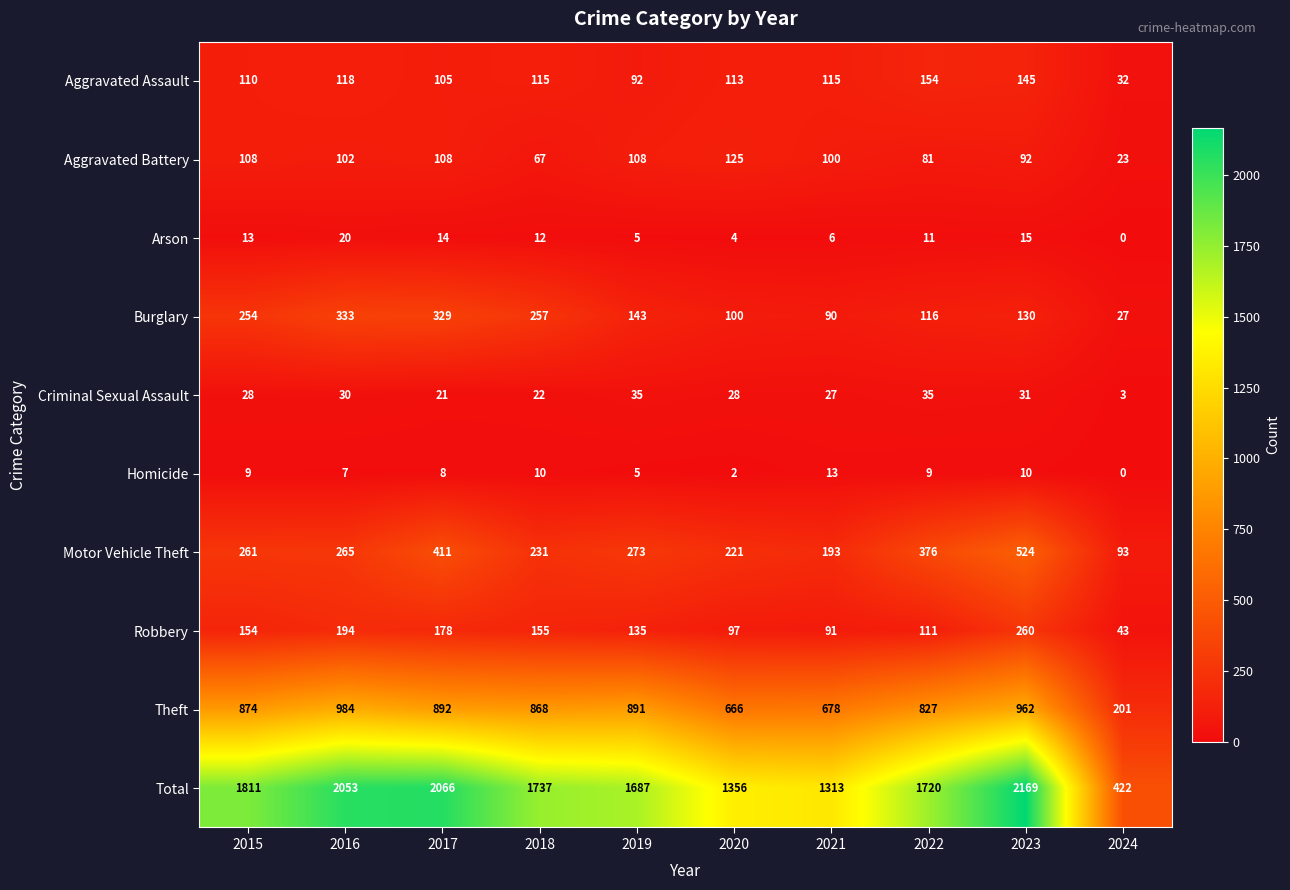

At which category does the chart reach its peak across all series?

2023